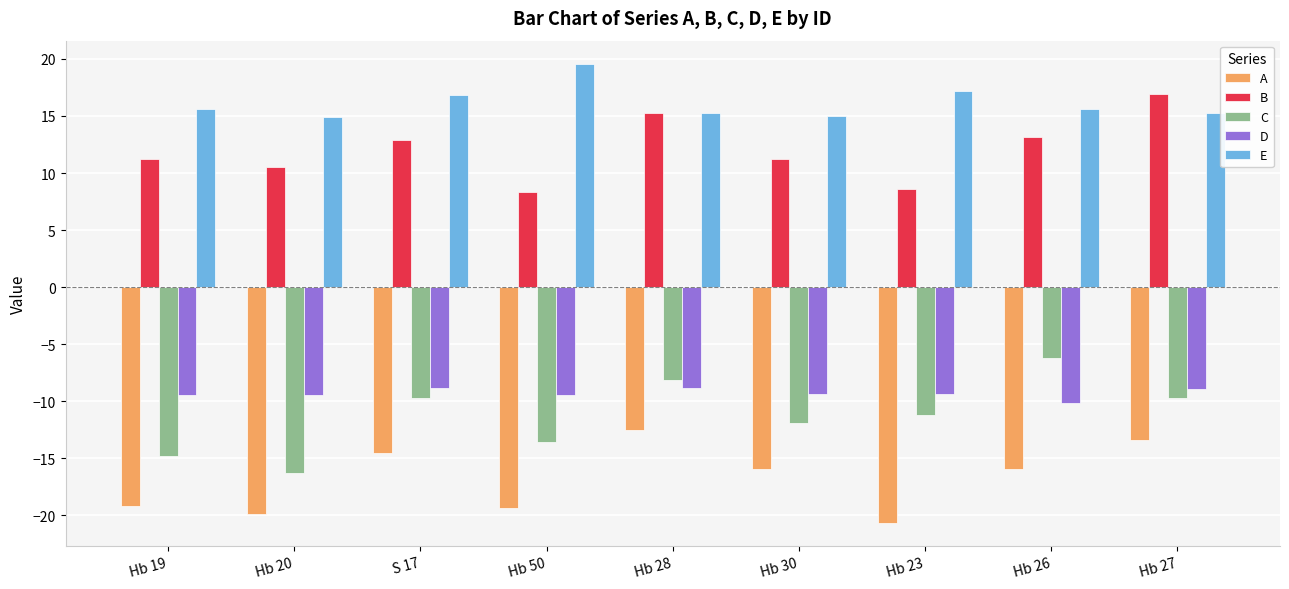

Rank the series by their maximum value, from highest to lowest.

E, B, C, D, A